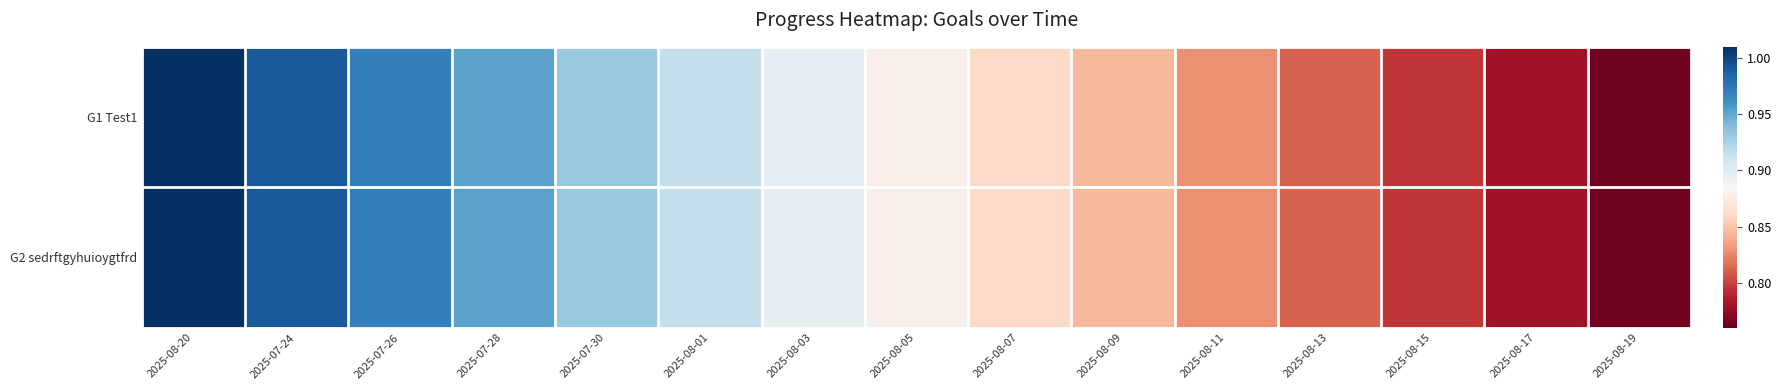

Which series has the largest range (max minus min)?

G1 Test1